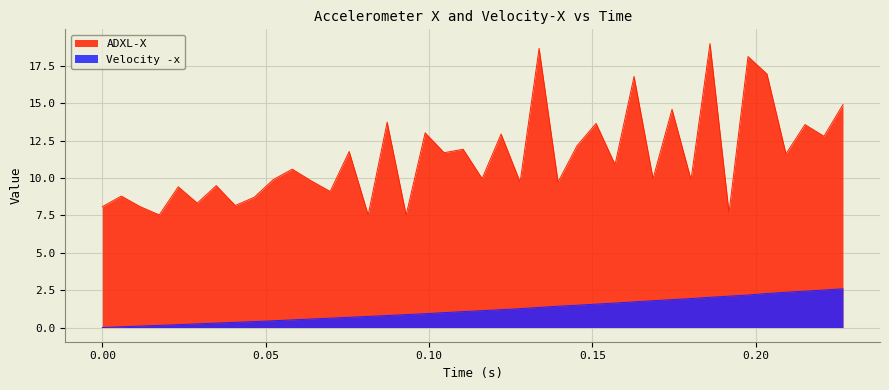

Is the value of ADXL-X at 0.07558139534883719 greater than the value of Velocity -x at 0.09302325581395346?

Yes